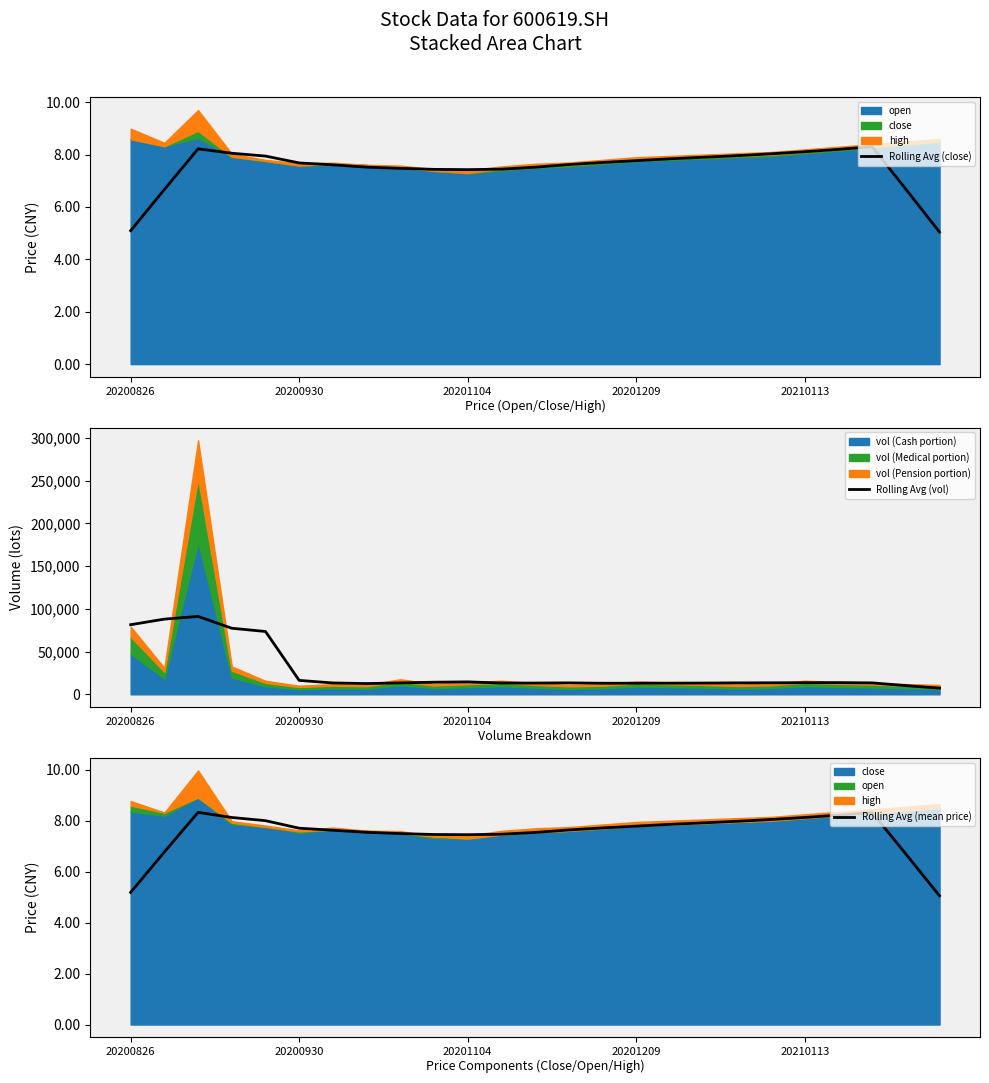

What is the minimum value for Rolling Avg (close)?

5.0